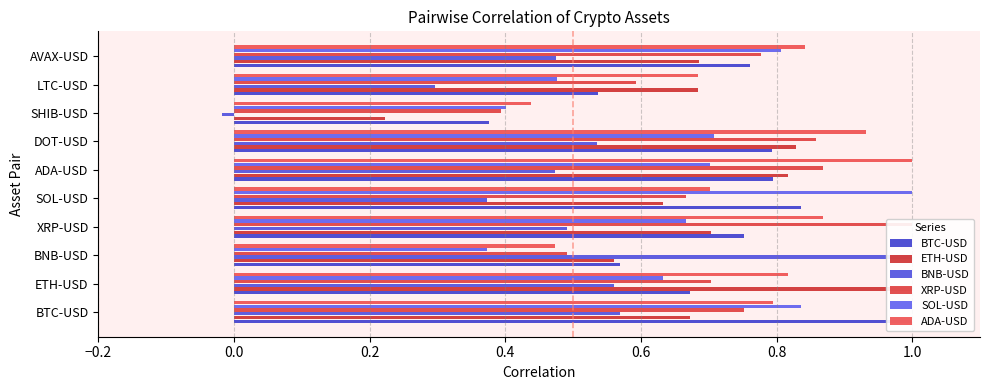

What is the difference between the highest and lowest values at ETH-USD?

0.4